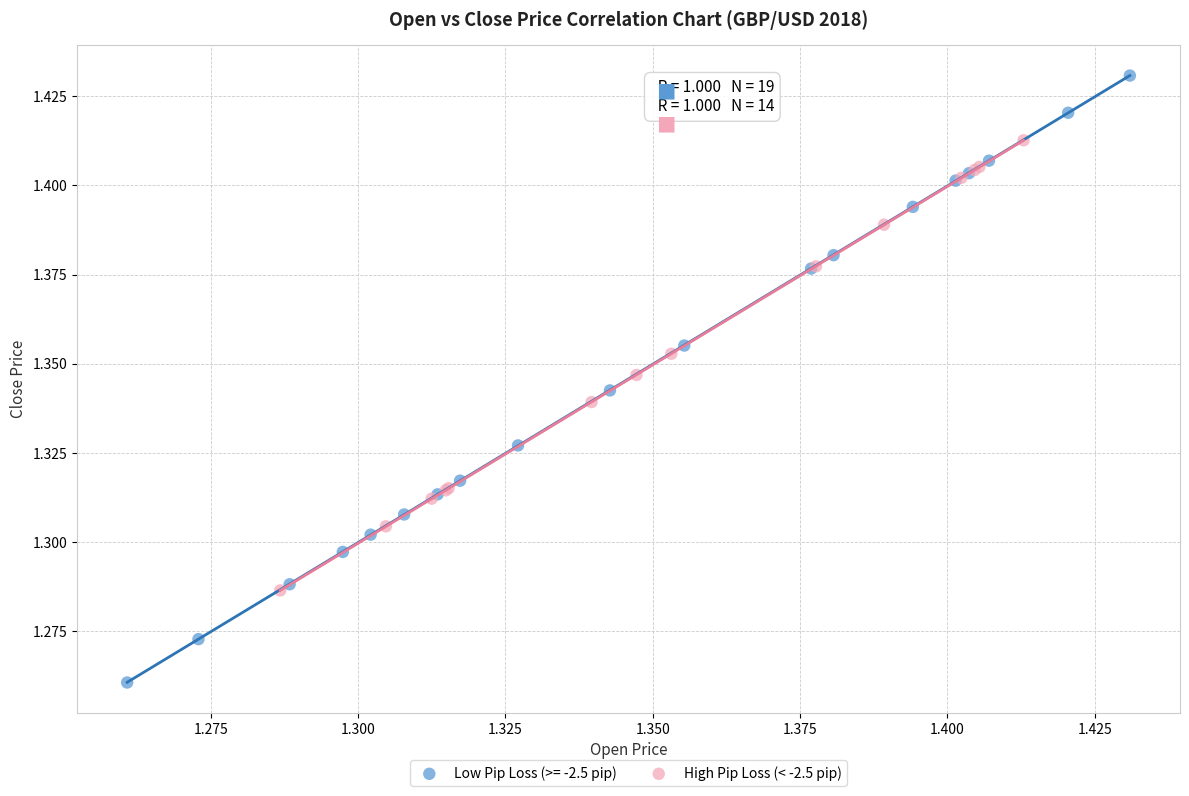

Which series reaches the maximum Y coordinate?

Low Pip Loss (>= -2.5 pip)